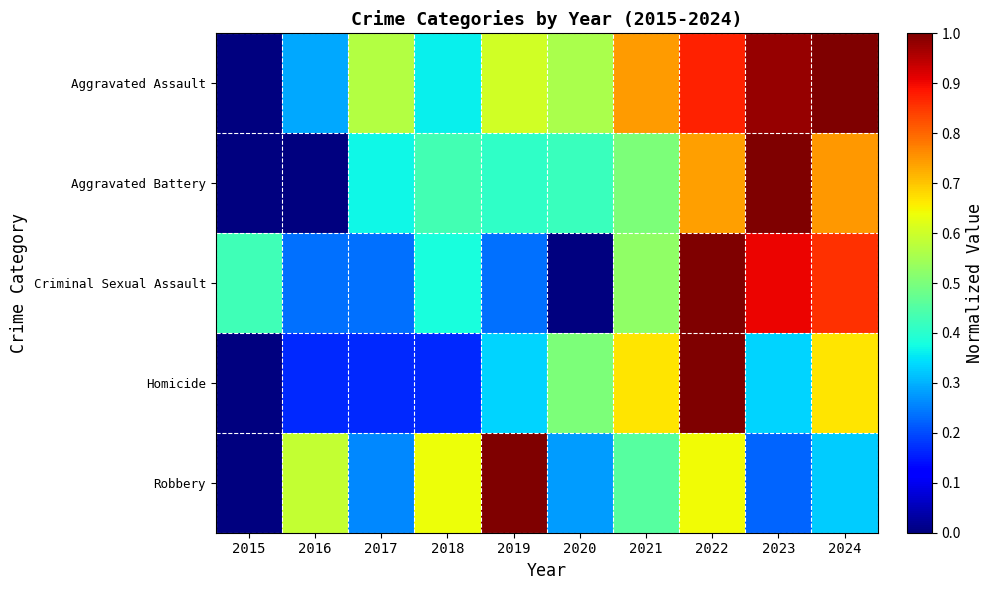

Reading right to left, what are all the values shown in this chart?

Aggravated Assault: 2024=1.0	2023=1.0	2022=0.9	2021=0.7	2020=0.6	2019=0.6	2018=0.4	2017=0.6	2016=0.3	2015=0.0
Aggravated Battery: 2024=0.7	2023=1.0	2022=0.7	2021=0.5	2020=0.4	2019=0.4	2018=0.4	2017=0.4	2016=0.0	2015=0.0
Criminal Sexual Assault: 2024=0.9	2023=0.9	2022=1.0	2021=0.5	2020=0.0	2019=0.2	2018=0.4	2017=0.2	2016=0.2	2015=0.4
Homicide: 2024=0.7	2023=0.3	2022=1.0	2021=0.7	2020=0.5	2019=0.3	2018=0.2	2017=0.2	2016=0.2	2015=0.0
Robbery: 2024=0.3	2023=0.2	2022=0.6	2021=0.5	2020=0.3	2019=1.0	2018=0.6	2017=0.3	2016=0.6	2015=0.0